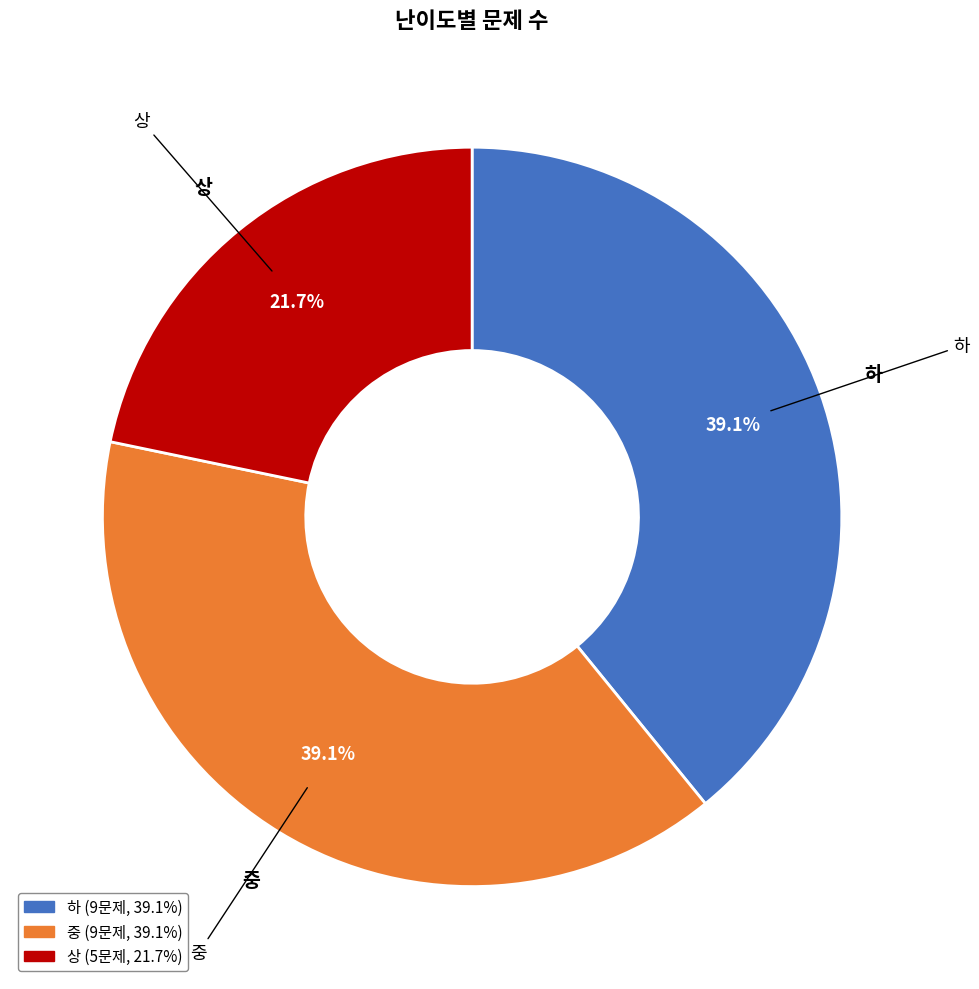

To the nearest percent, what portion does 하 represent?

39%